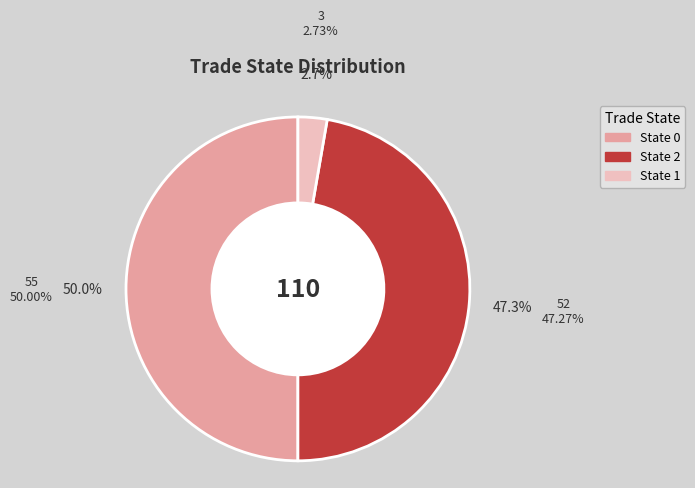

Rank the categories by value from lowest to highest.

State 1, State 2, State 0